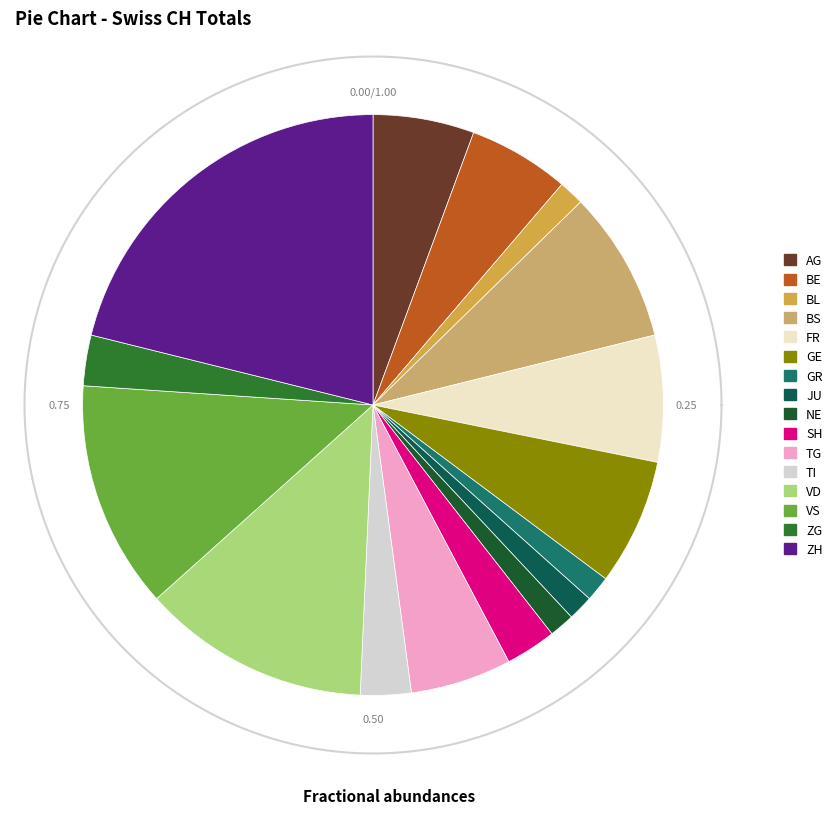

Does BS represent more than half of the total?

No